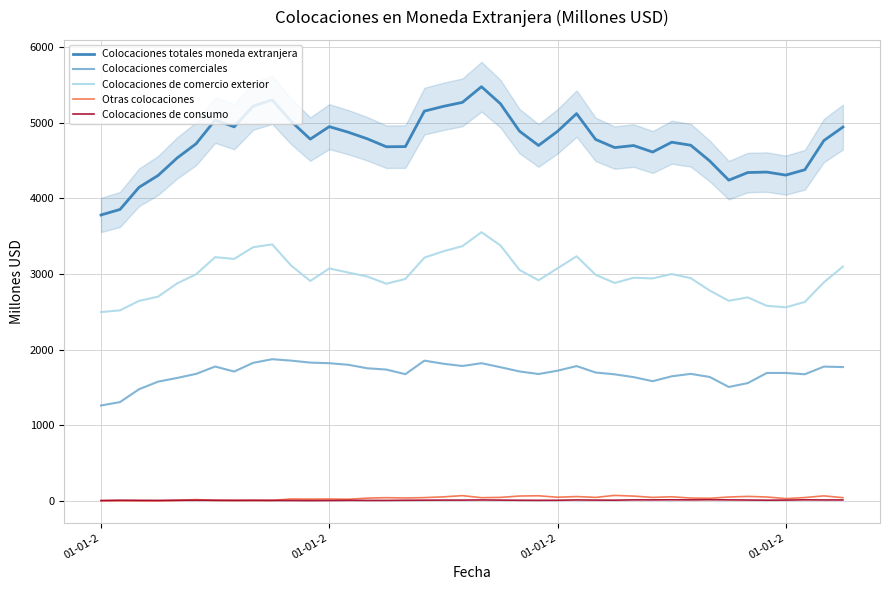

How many interior local peaks does the Colocaciones totales moneda extranjera series have?

8